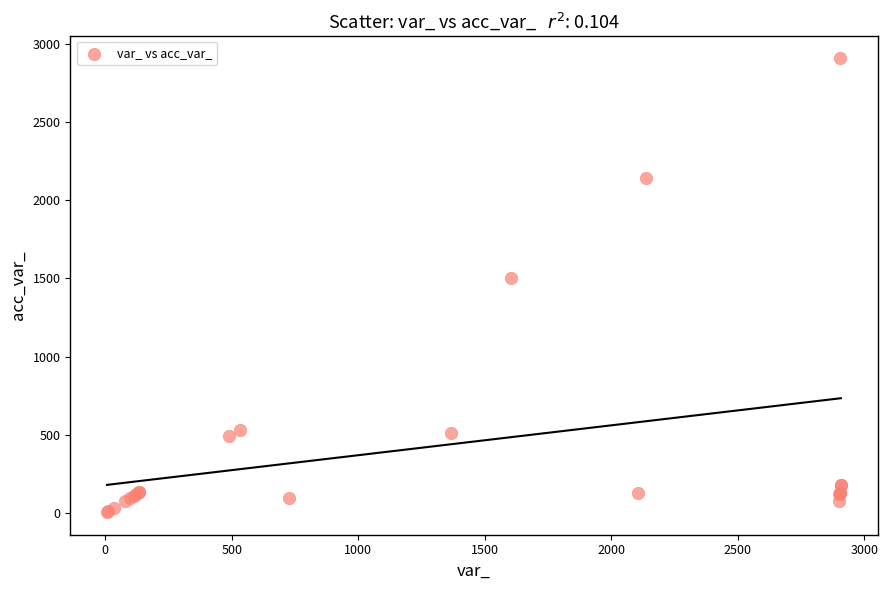

What Y value in the scatter plot is closest to 1456?

1505